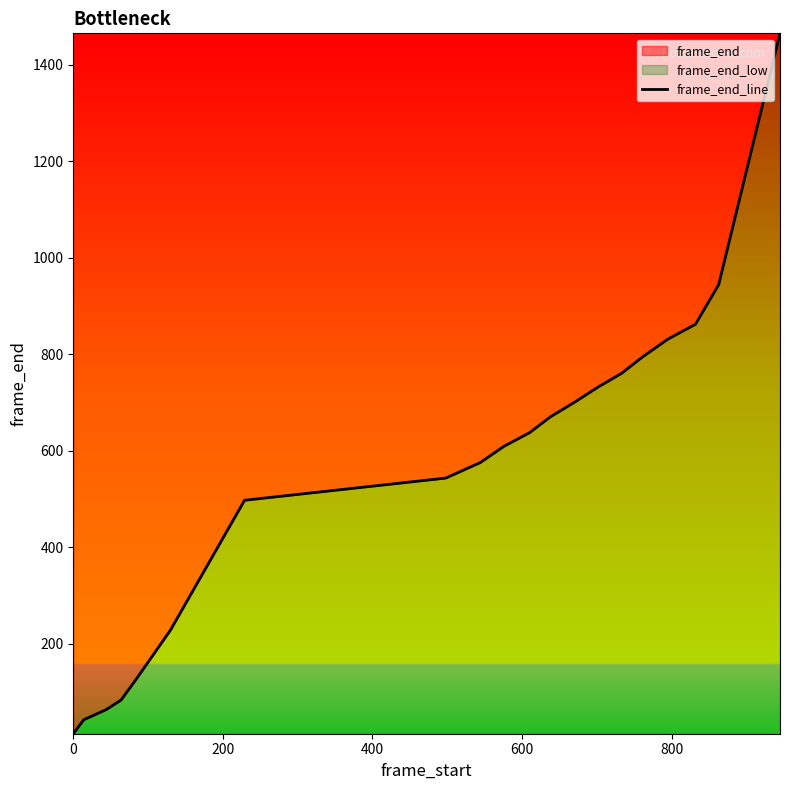

What is the maximum value shown in the chart?

1465